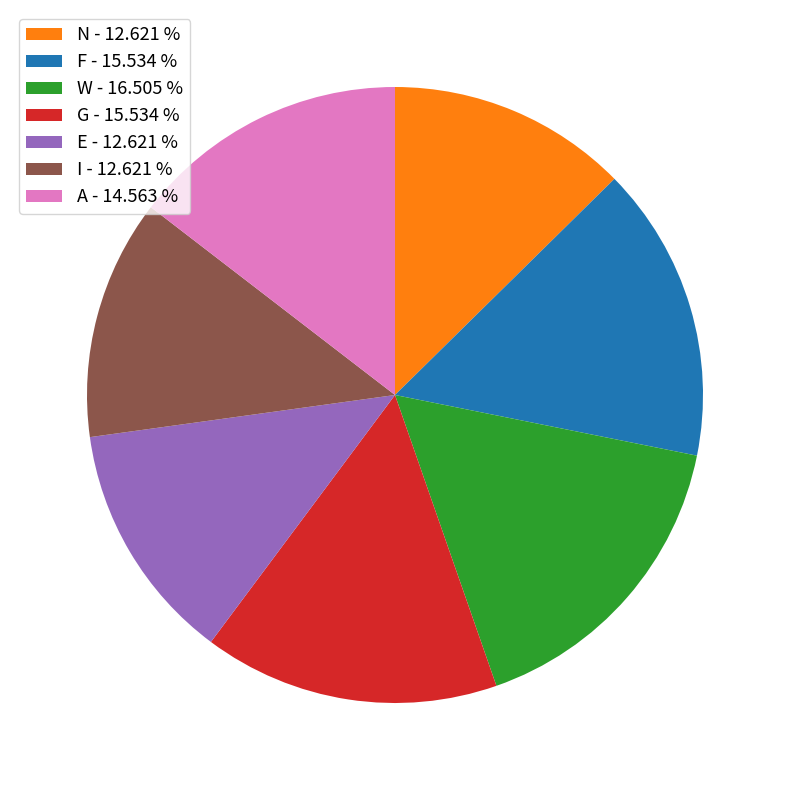

Count the number of slices in the pie.

7